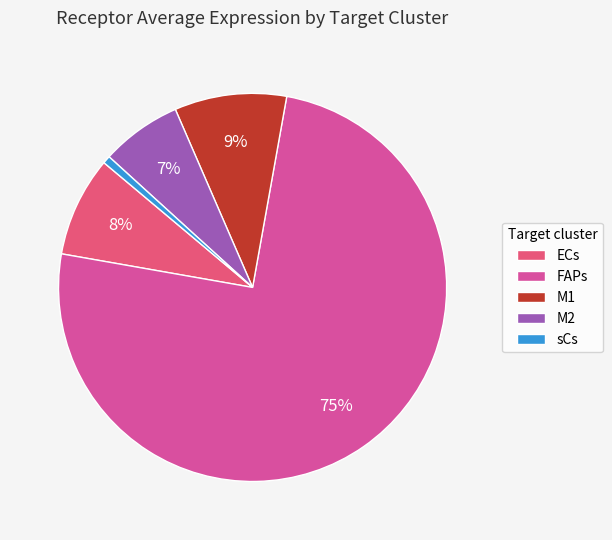

True or false: ECs accounts for 1% of the total.

False